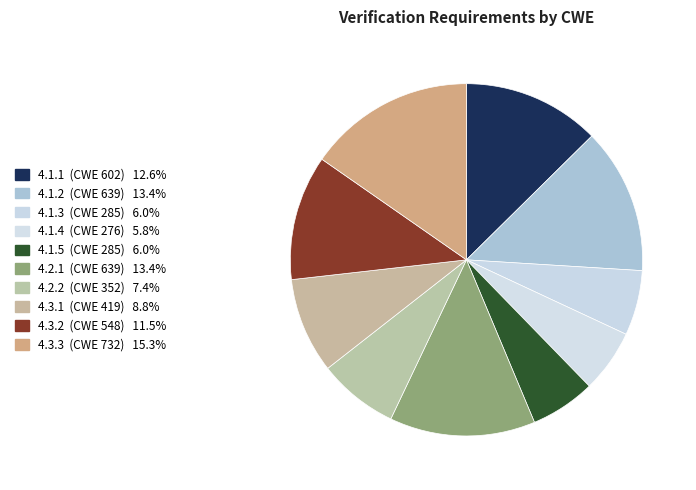

Between 4.1.4 and 4.2.1, which is larger?

4.2.1